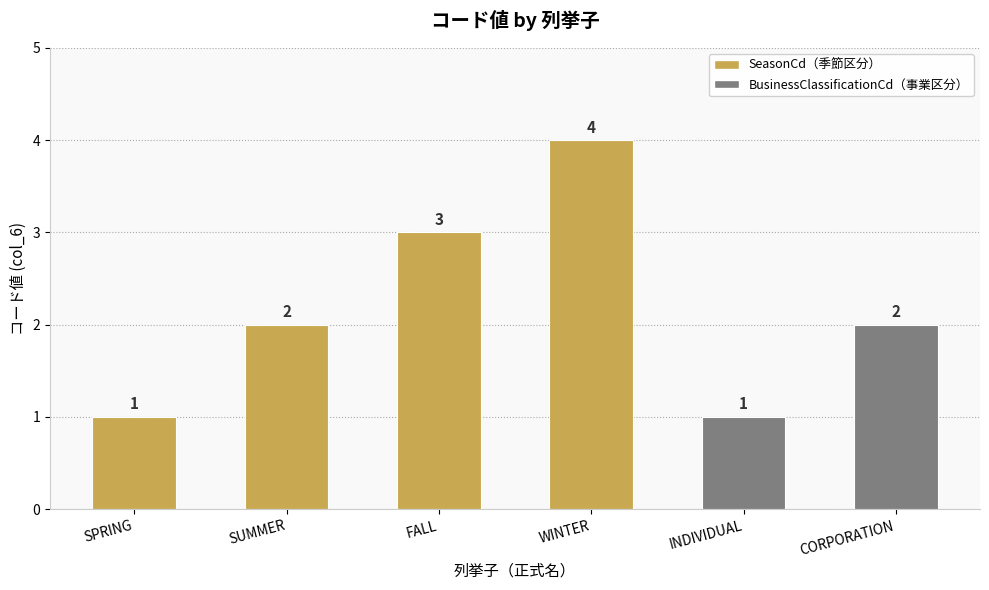

What position from the left is SUMMER?

2